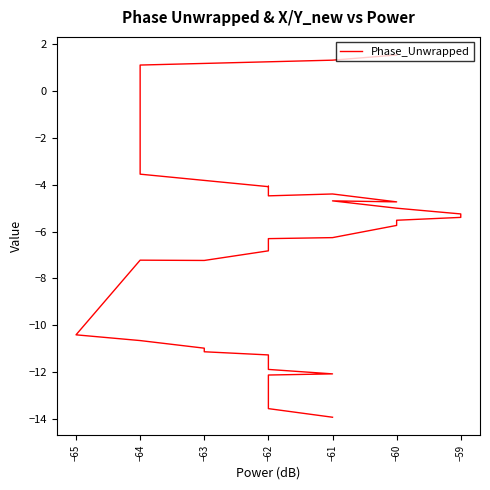

What is the greatest value displayed?

1.5